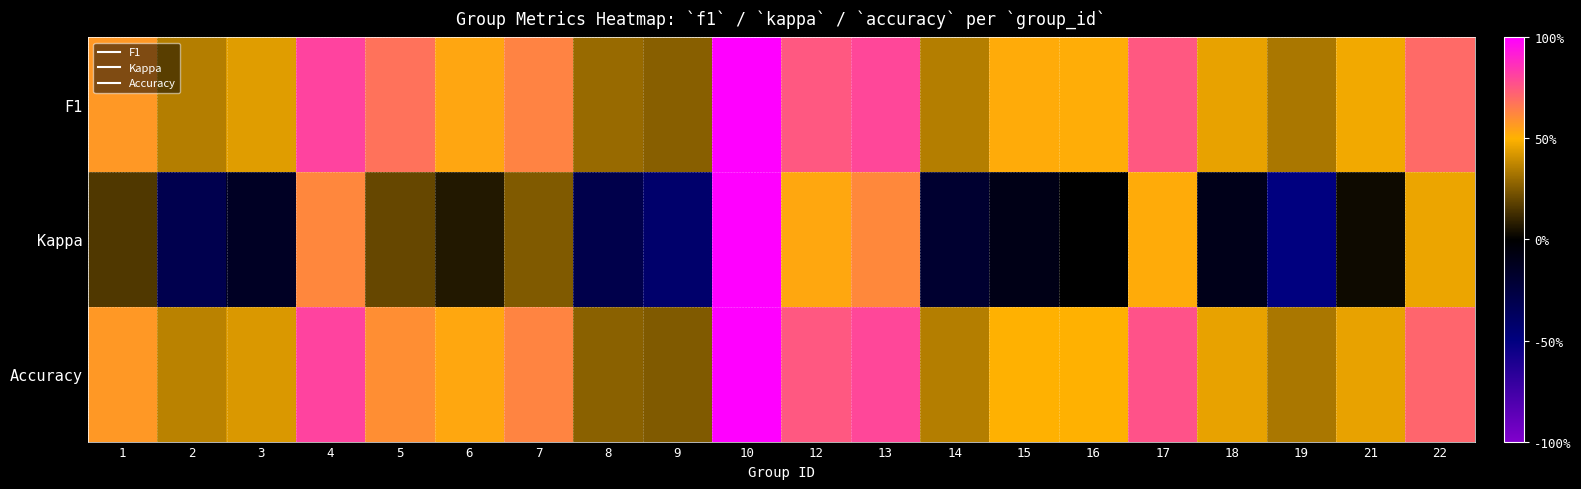

At how many categories does at least one series exceed 0?

20